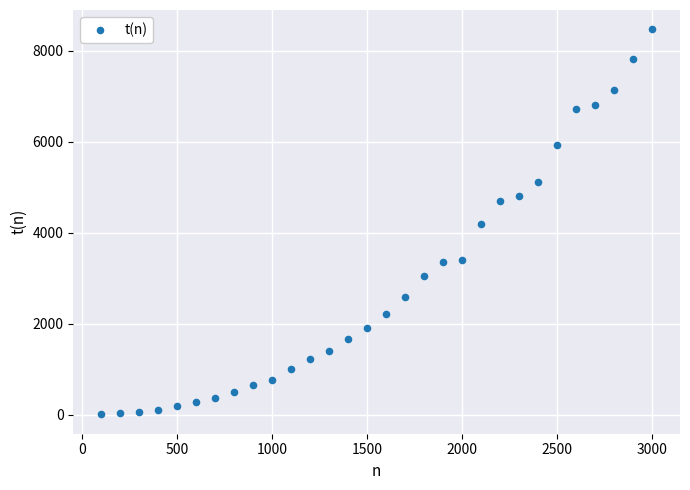

What is the range of X values (max minus min)?

2900.0